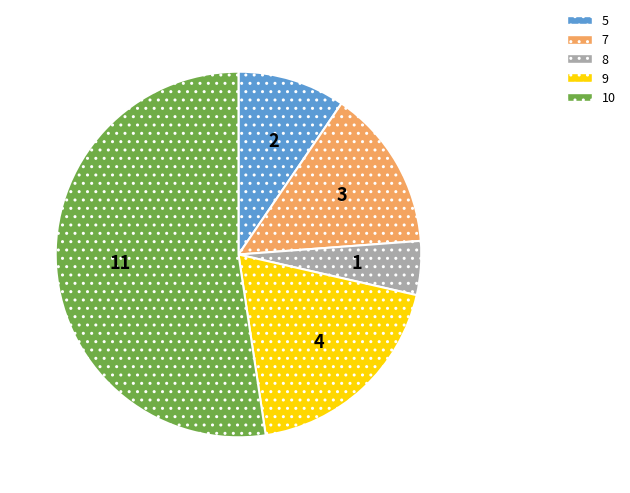

Does 5 account for over 50% of the chart?

No